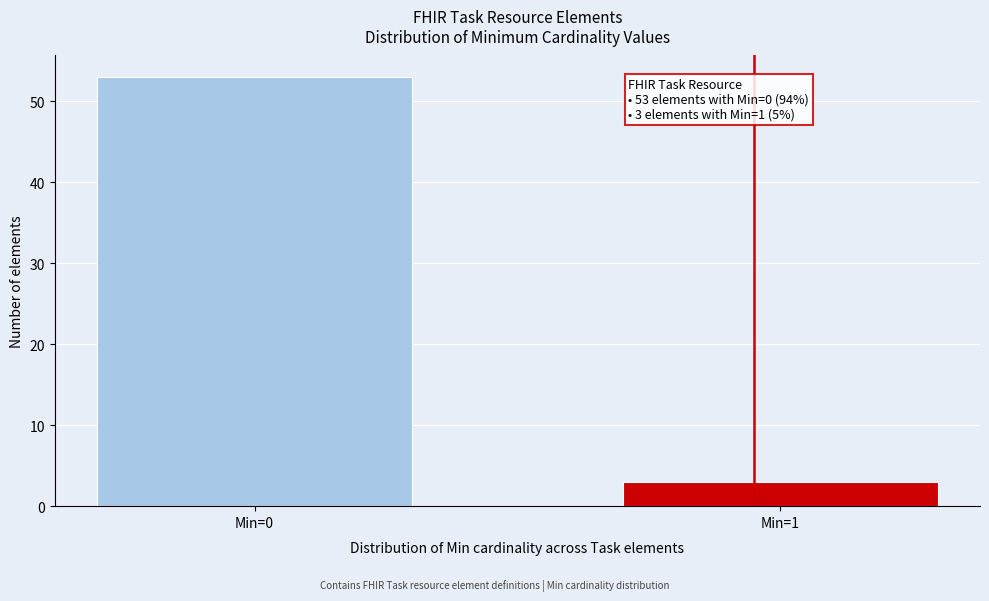

Reading left to right, extract all data points from this chart.

53	3